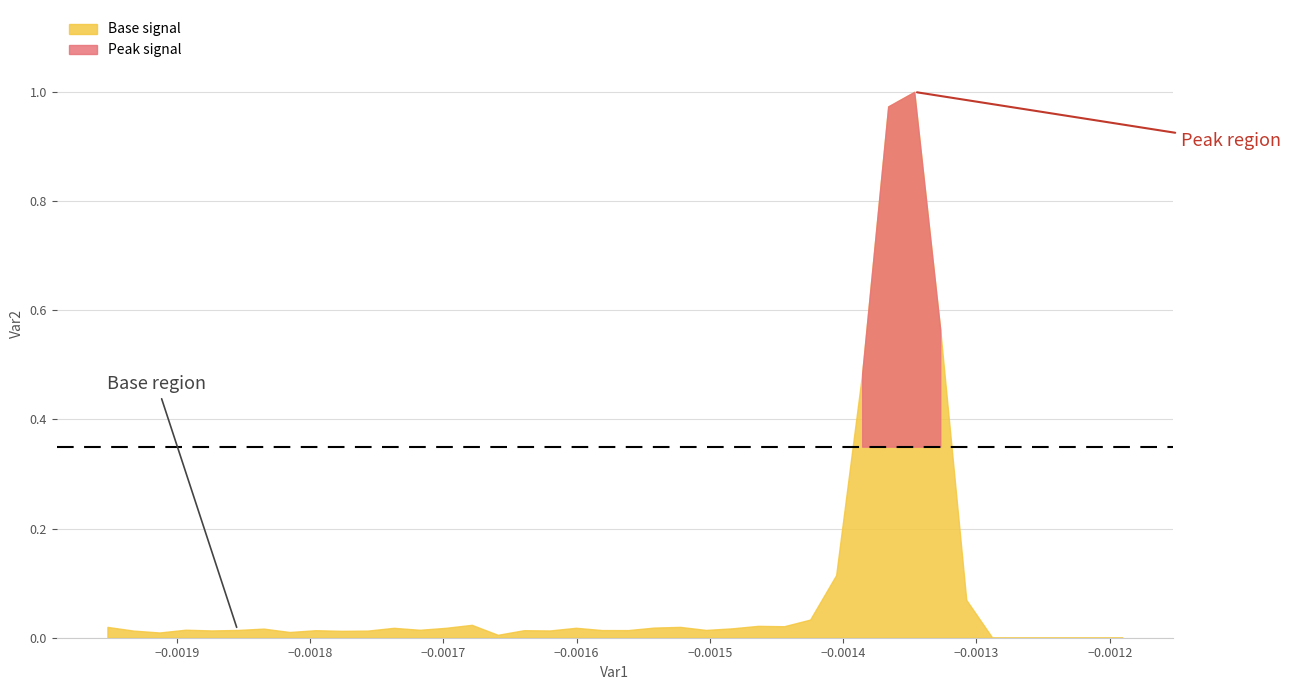

True or false: x and y intersect in this chart.

False